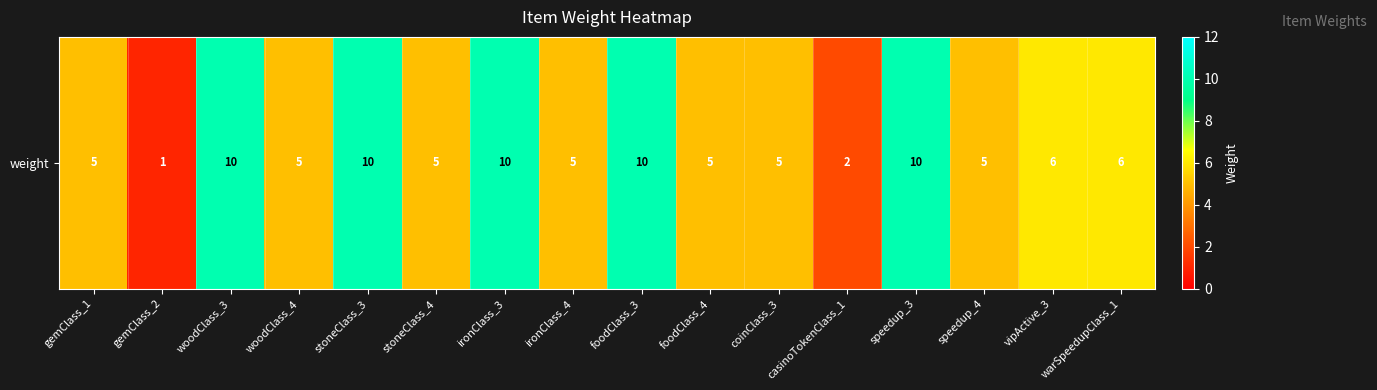

Which label corresponds to the largest value in the chart?

woodClass_3